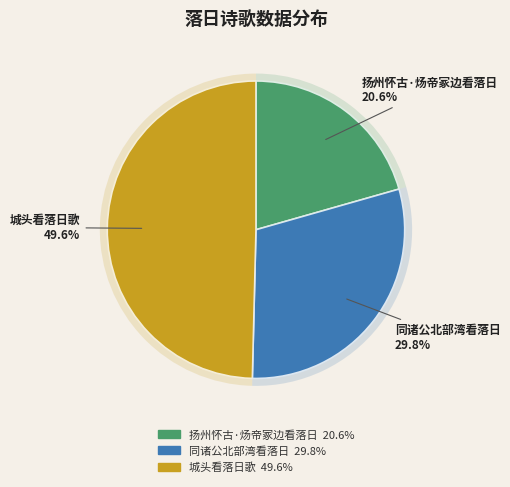

What is the total percentage of 扬州怀古·炀帝冢边看落日 and 同诸公北部湾看落日?

50.4%